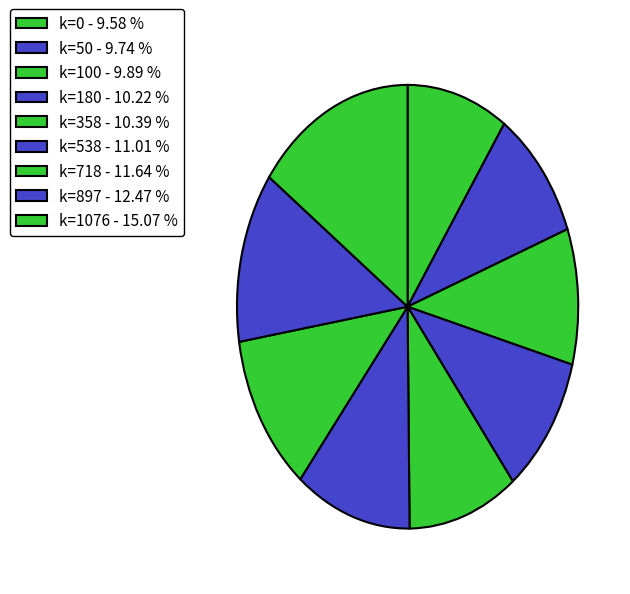

What is the largest slice in the pie chart?

k=1076